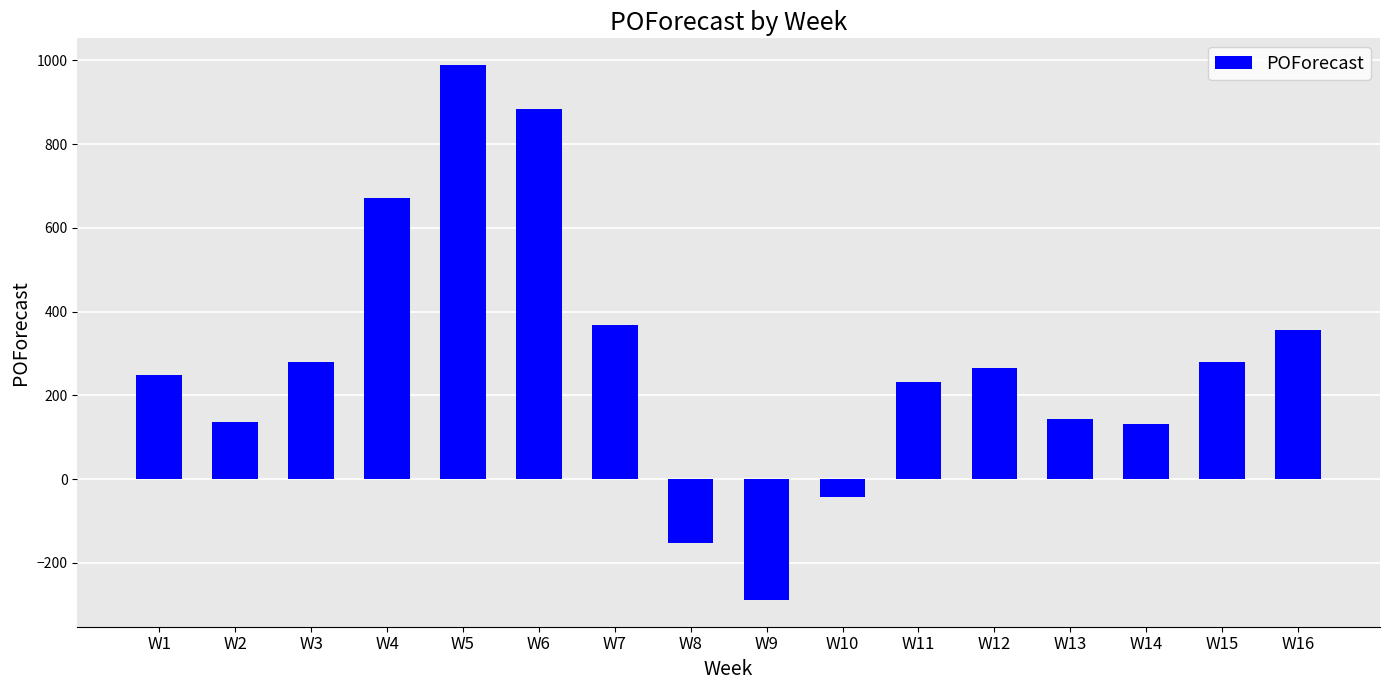

What is the sum of all values?

4498